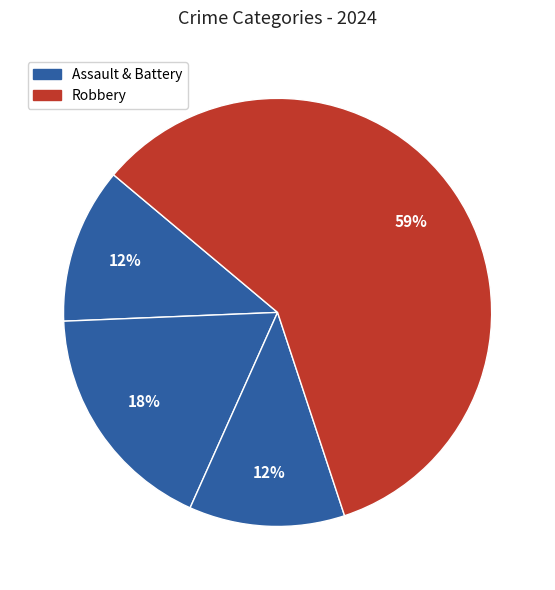

How many segments does this pie chart have?

4